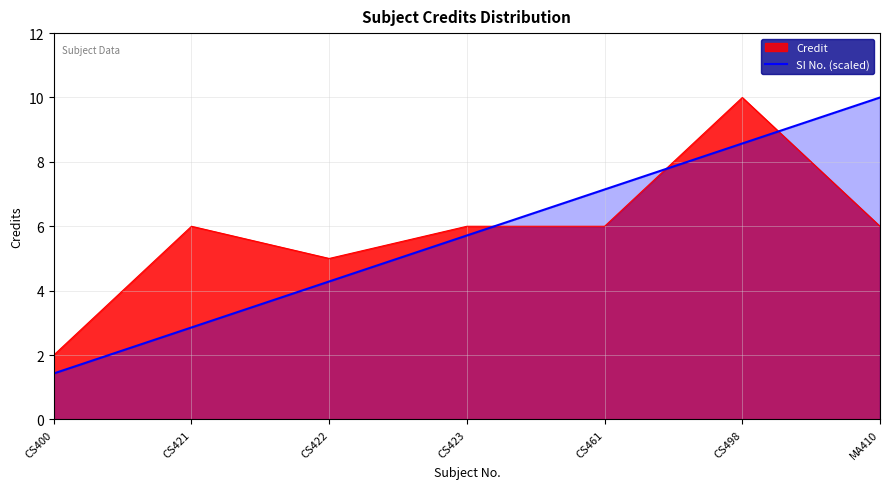

Reading right to left, transcribe all the data shown in this chart.

10.0	8.6	7.1	5.7	4.3	2.9	1.4